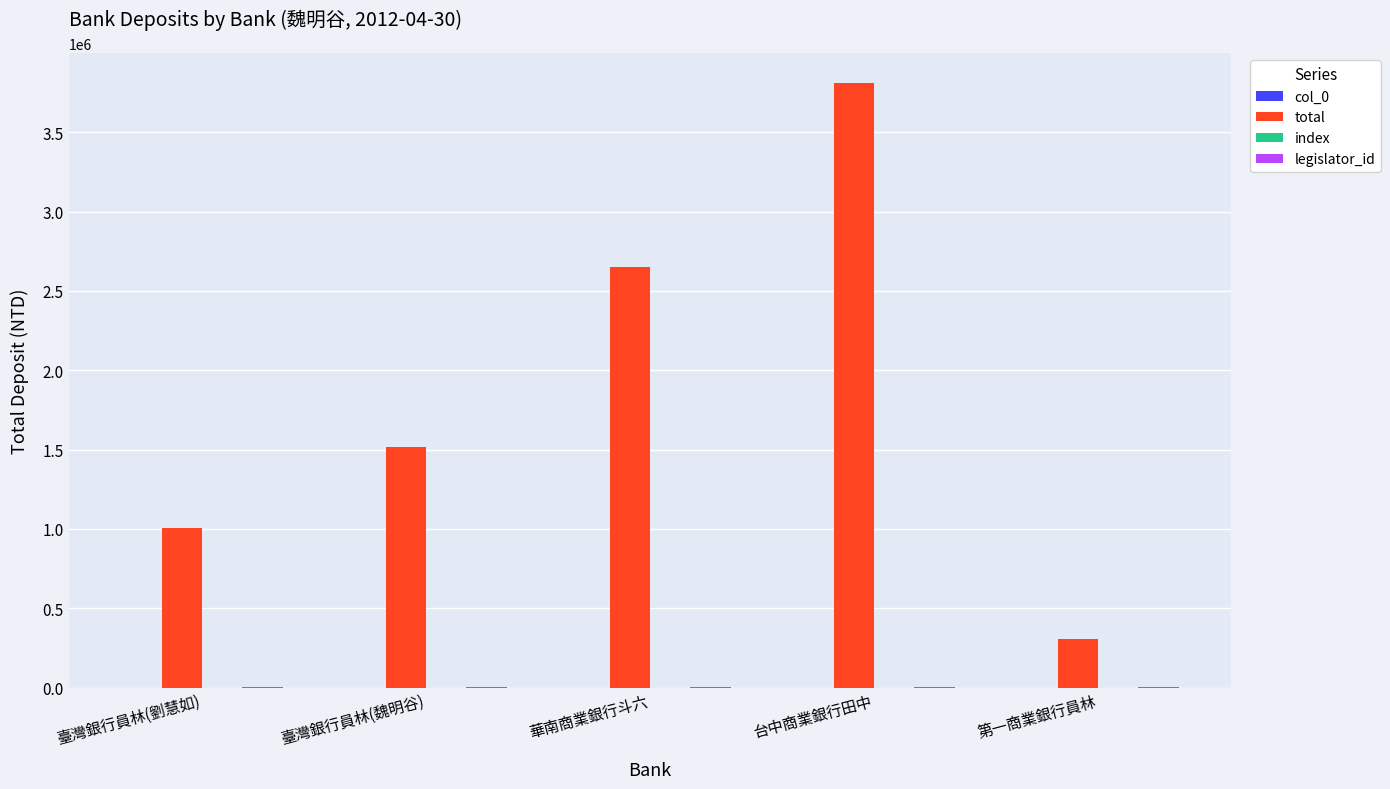

What is the greatest value displayed?

3808654